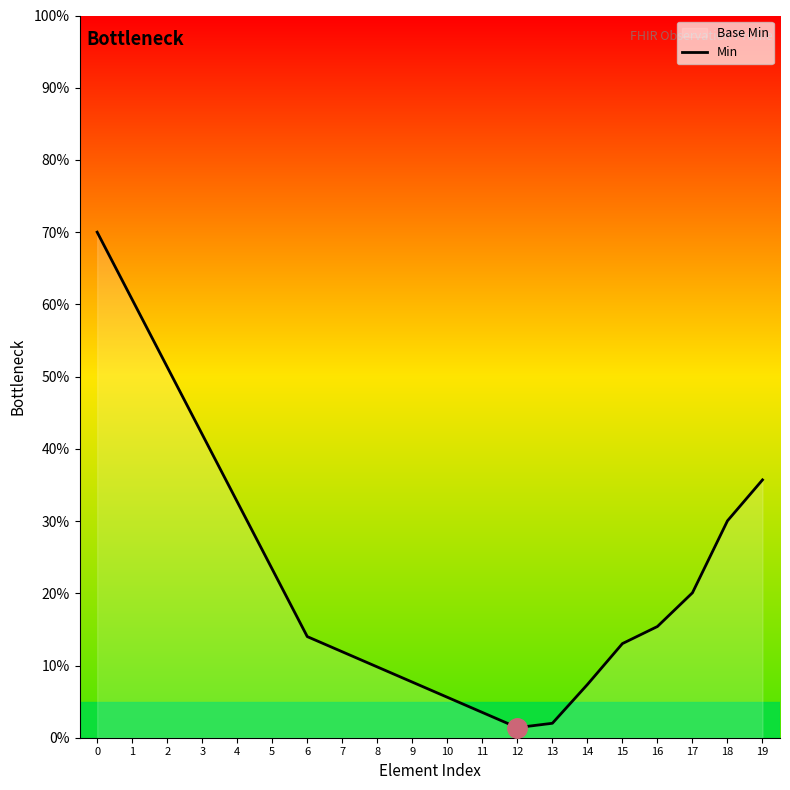

How many lines are shown in the chart?

1